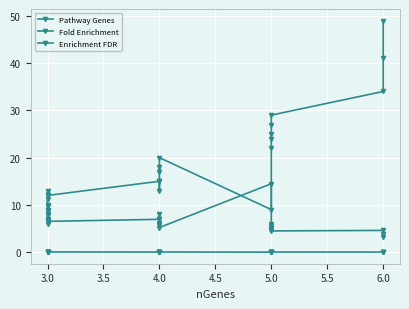

What is the difference between the maximum and minimum values in the Fold Enrichment series?

11.3